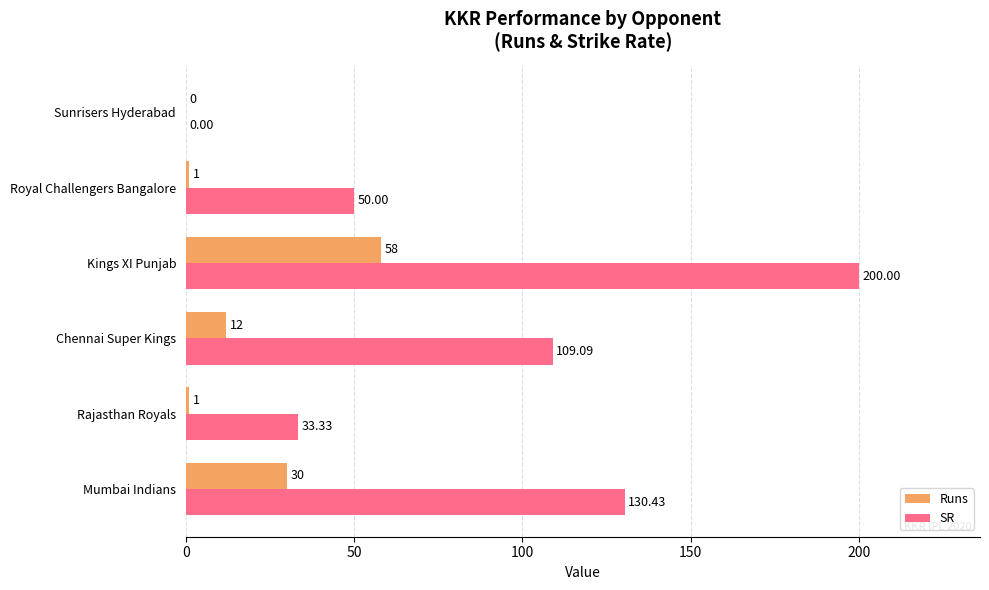

What is the sum of the Runs values at Sunrisers Hyderabad and Chennai Super Kings?

12.0